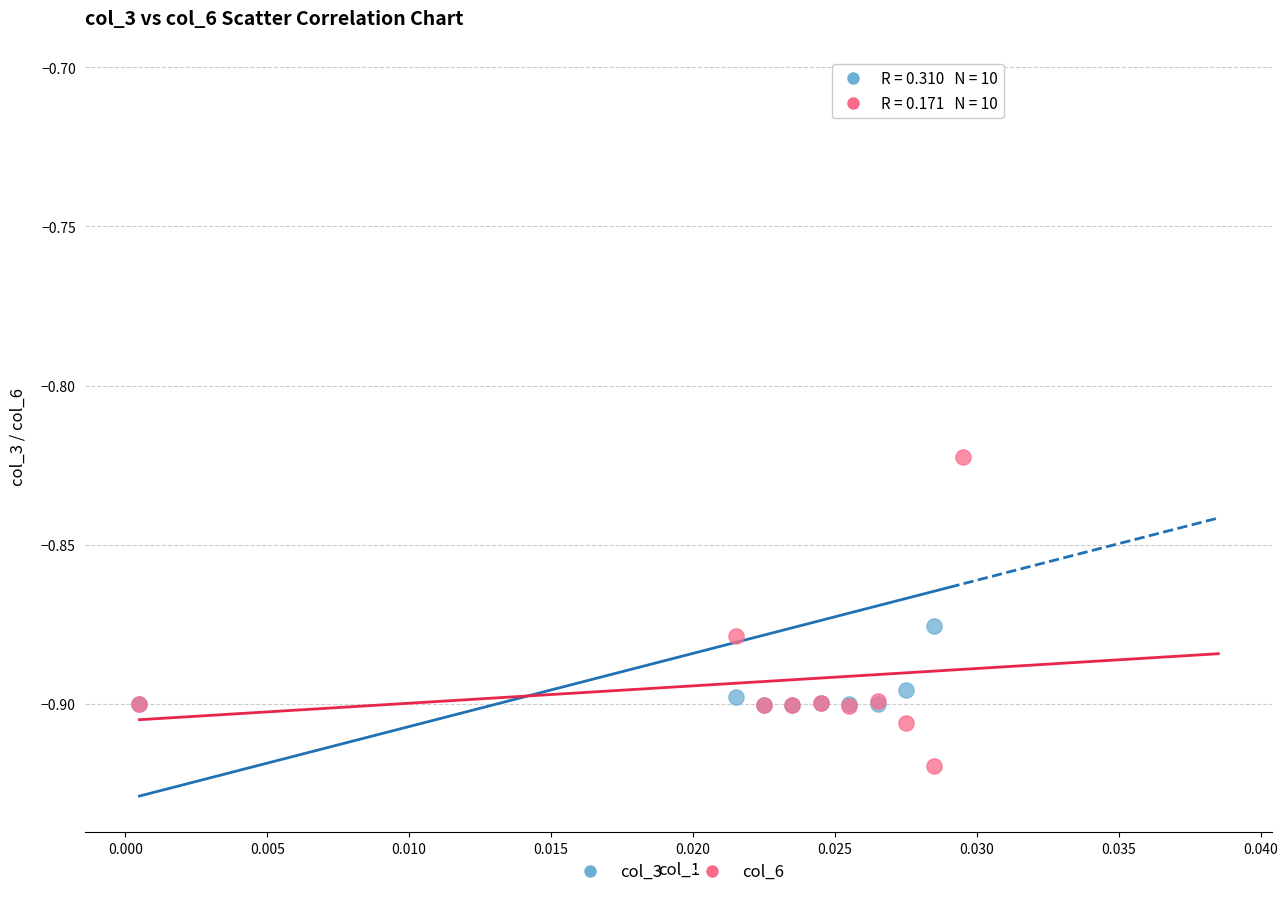

Which series reaches the minimum Y coordinate?

col_6